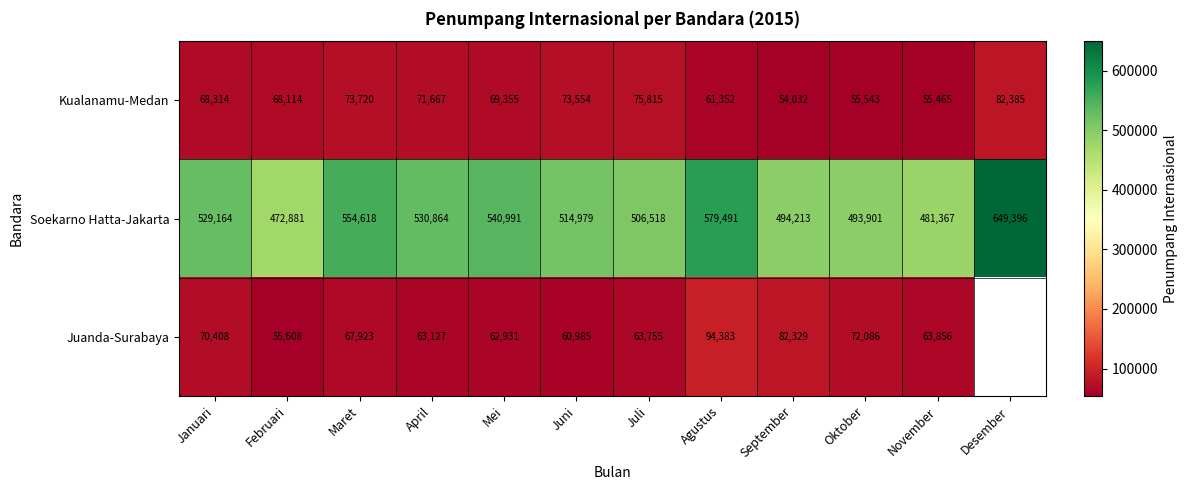

At how many categories does at least one series exceed 645189?

1